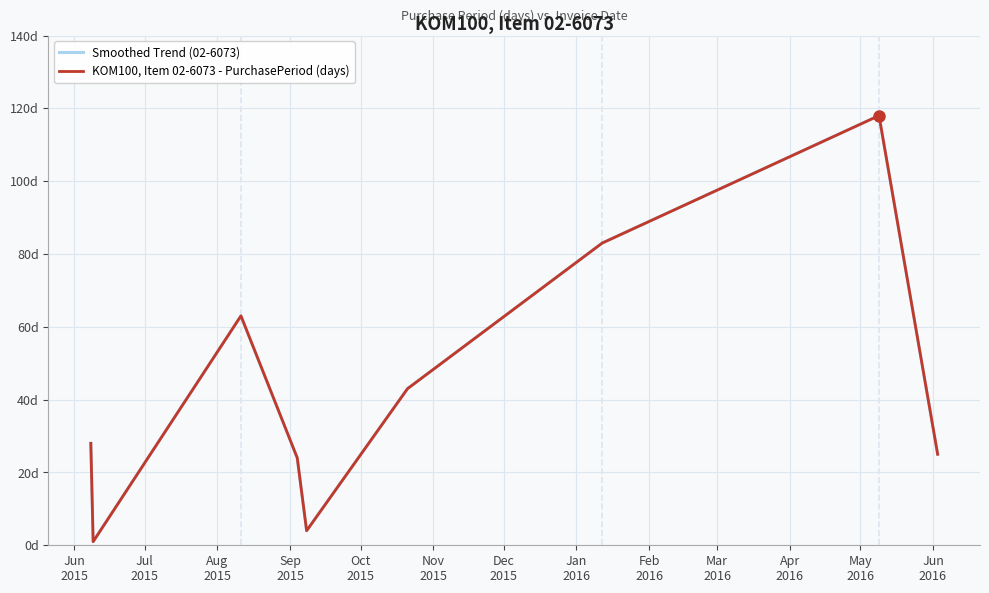

Reading left to right, transcribe all the data shown in this chart.

Smoothed Trend (02-6073): 28	1	63	24	4	43	83	118	25
KOM100, Item 02-6073 - PurchasePeriod (days): 28	1	63	24	4	43	83	118	25